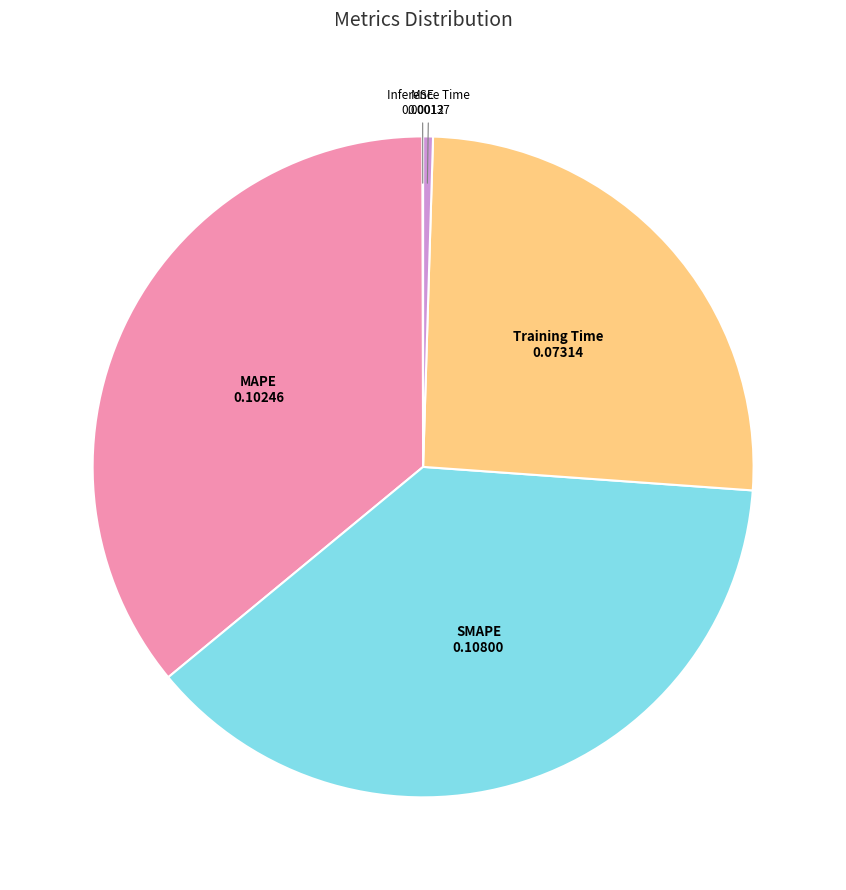

Is there a majority slice in this chart?

No